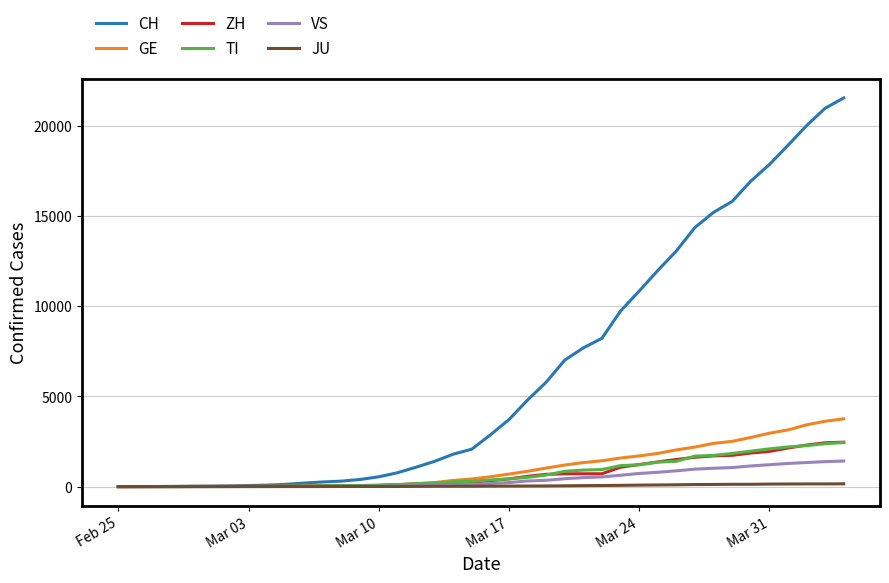

Which series has the widest spread of values?

CH